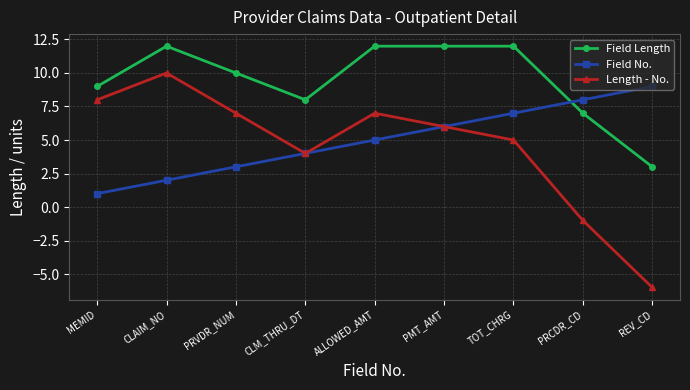

Is it true that Field No. equals 2 at ALLOWED_AMT?

False